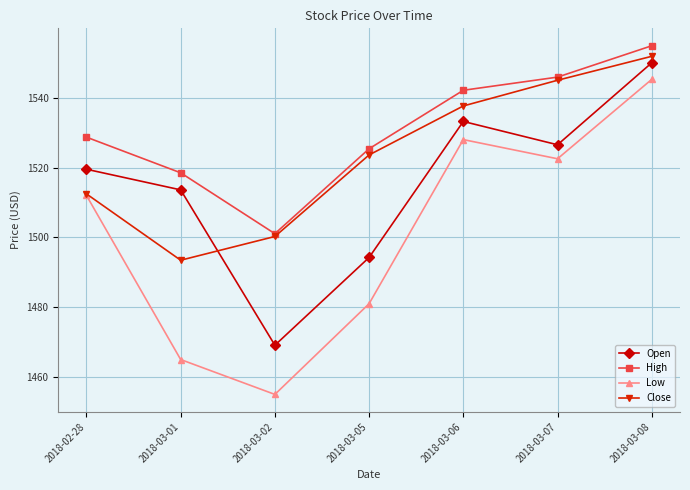

What is the label of the 4th point from the left?

2018-03-05